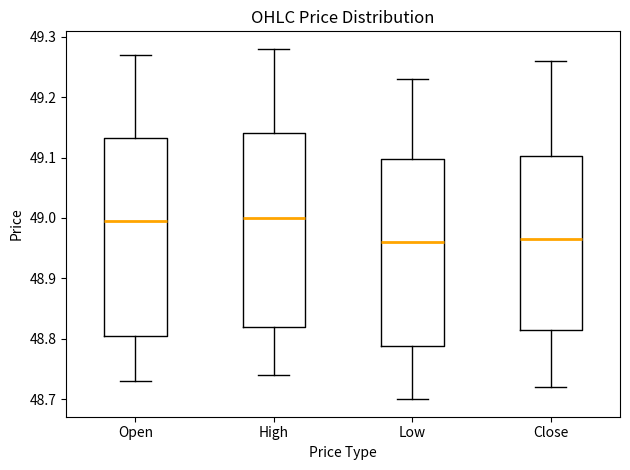

Reading left to right, read every box against the y-axis: the position of its median line, the range the box covers, and the ends of its whiskers. The values are not printed on the chart, so give them approximately, as read against the axis.

Open: median 49.00, box 48.81 to 49.13, whiskers 48.73 to 49.27
High: median 49.00, box 48.82 to 49.14, whiskers 48.74 to 49.28
Low: median 48.96, box 48.79 to 49.10, whiskers 48.70 to 49.23
Close: median 48.96, box 48.82 to 49.10, whiskers 48.72 to 49.26